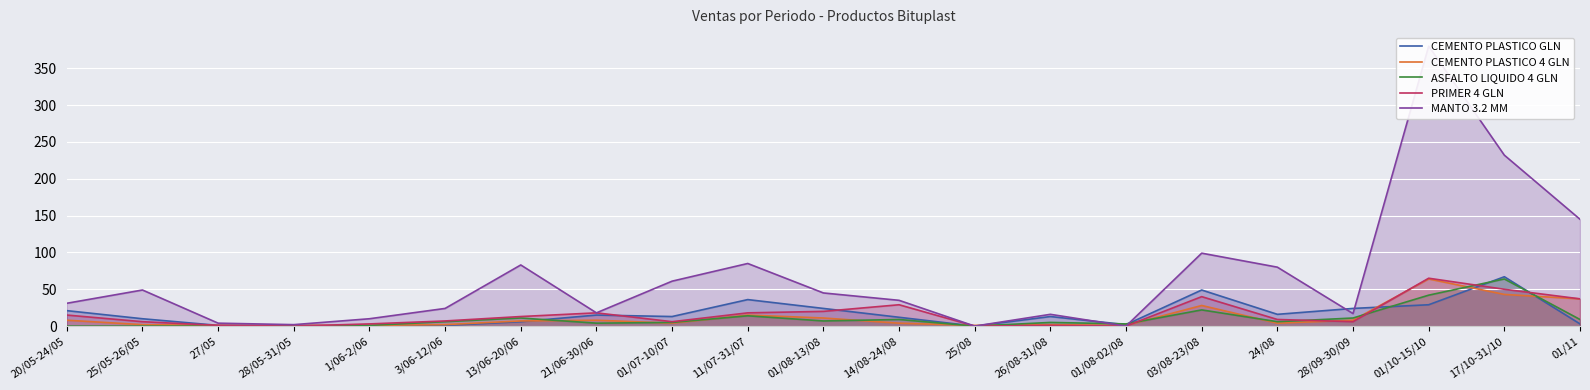

In CEMENTO PLASTICO 4 GLN, how many points are higher than both neighbors (excluding endpoints)?

5